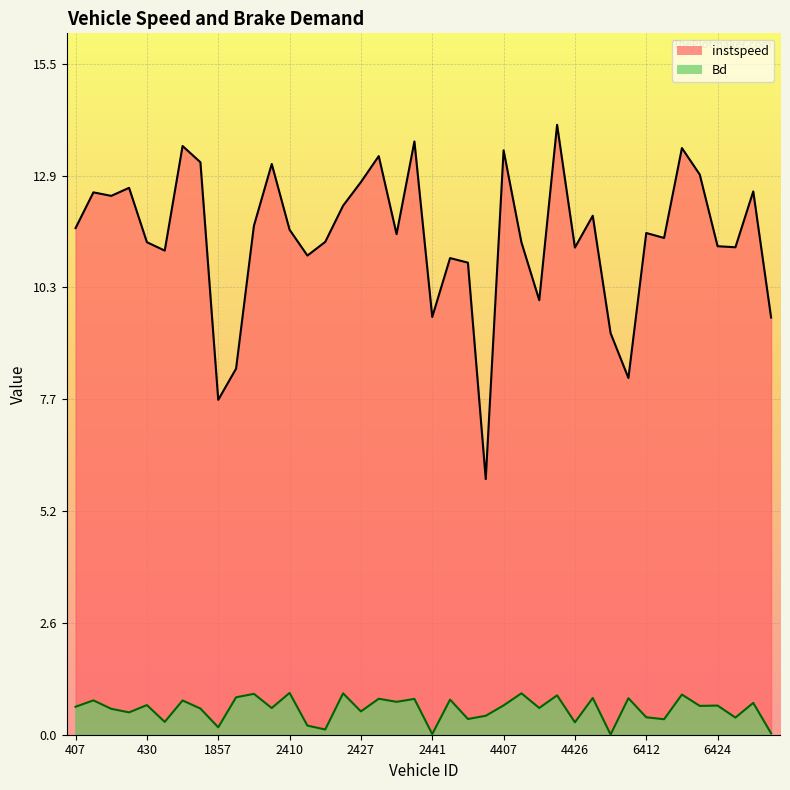

Which series has the largest range (max minus min)?

instspeed